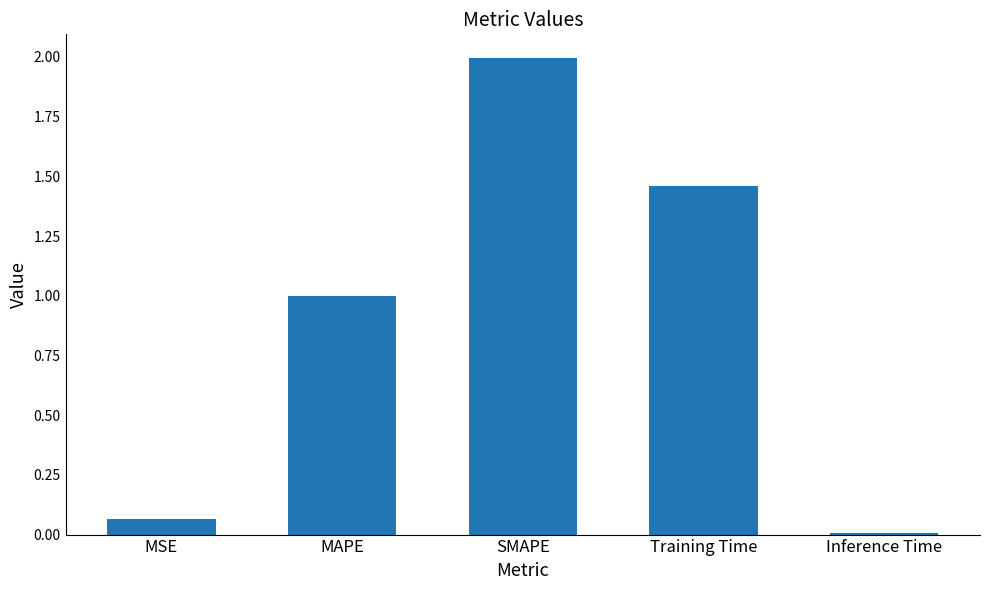

What is the change in value from MAPE to Inference Time?

-1.0